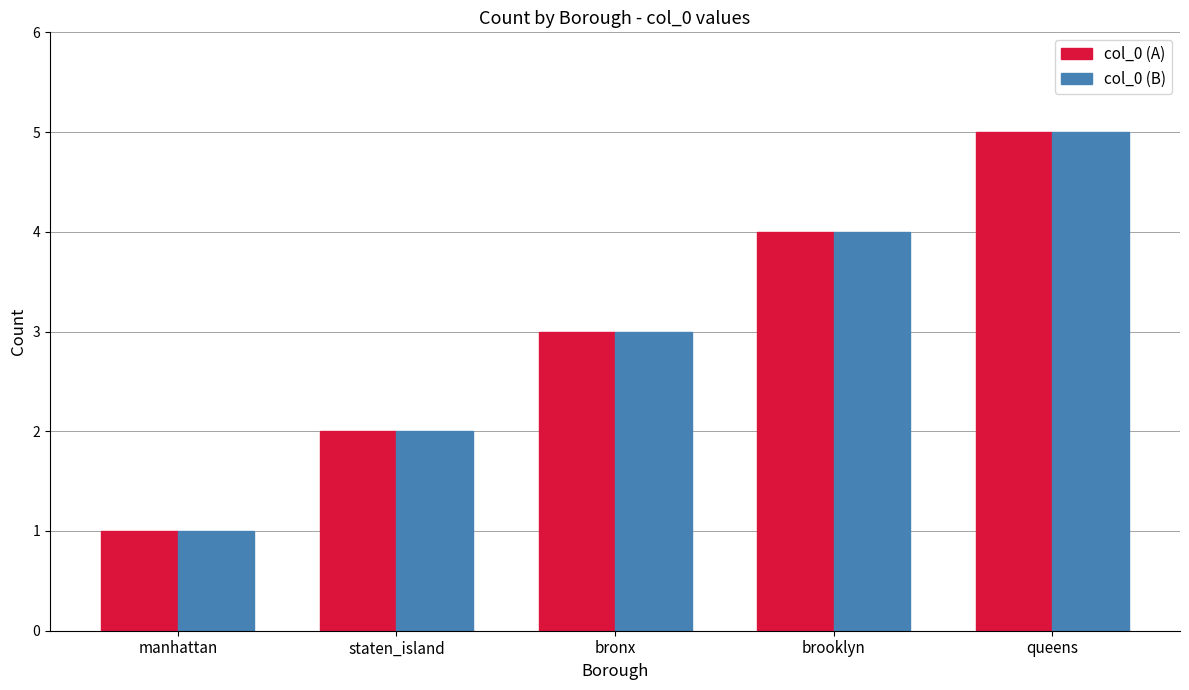

True or false: col_0 (B) has a value of 2 at queens.

False